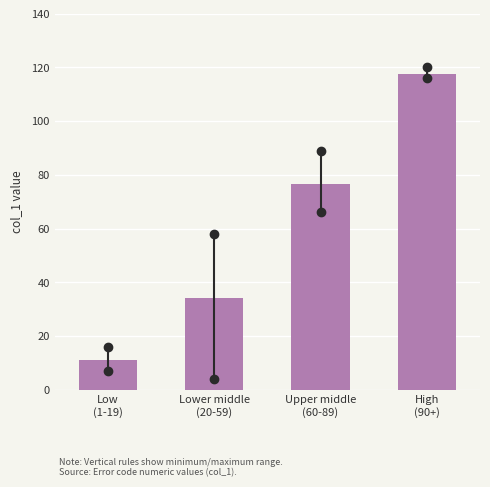

Reading left to right, extract all data points from this chart.

11.0	34.1	76.7	117.7